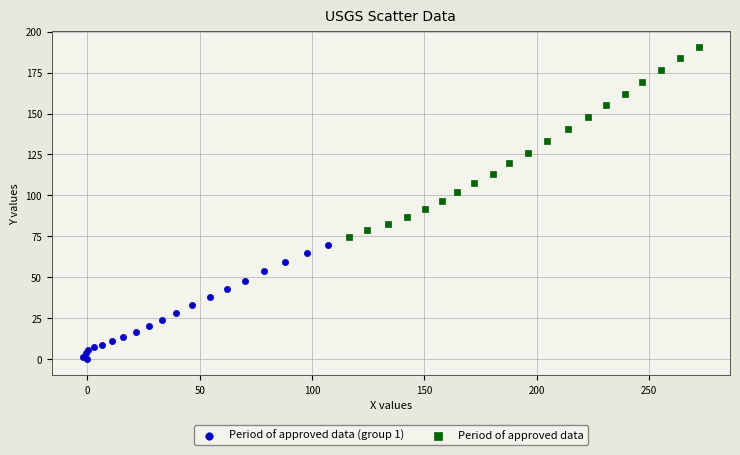

Which series contains the highest Y value?

Period of approved data